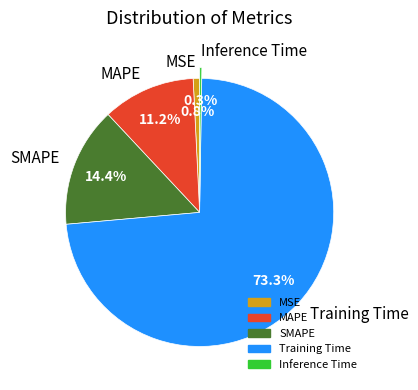

To the nearest percent, what is the difference between the largest and smallest slice percentages?

73%